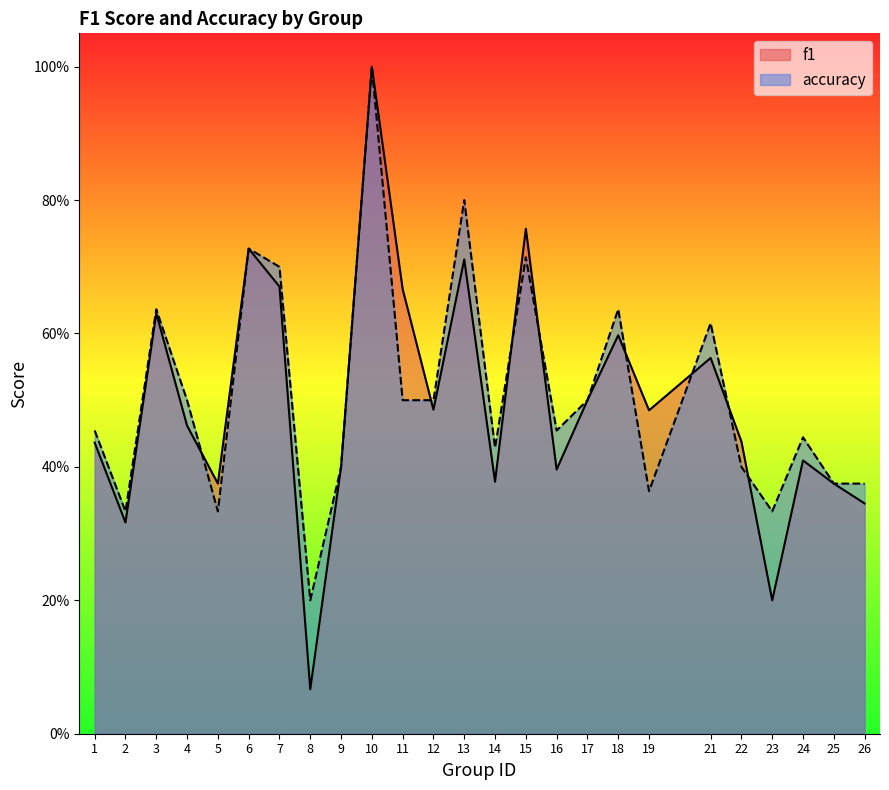

The accuracy series shows 0.3 at 2. True or false?

True